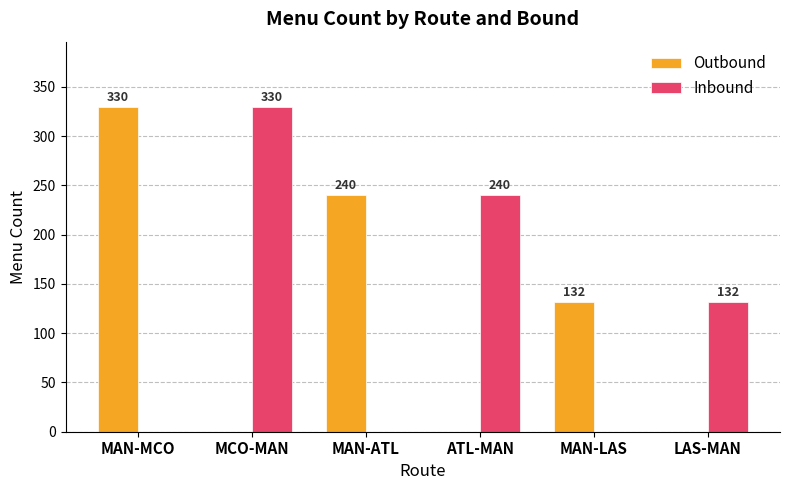

Which series changed the most between ATL-MAN and LAS-MAN?

Inbound